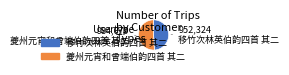

Is the sum of 移竹次林英伯韵四首 其二 and 夔州元宵和曾端伯韵四首 其二 greater than half?

Yes